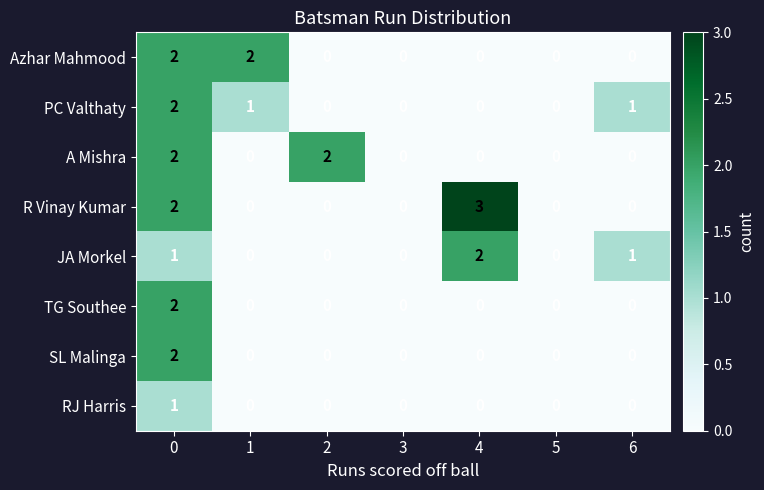

True or false: A Mishra has a value of 3 at 0.

False